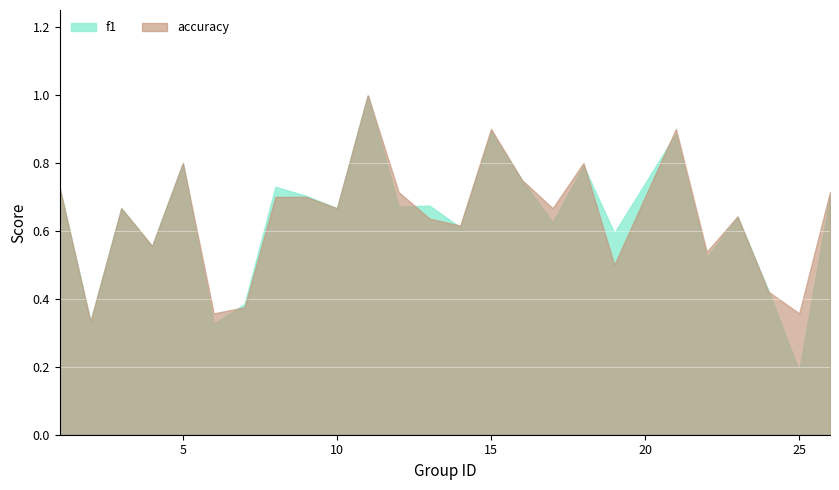

What is the difference between the maximum and second lowest values in the f1 series?

0.7